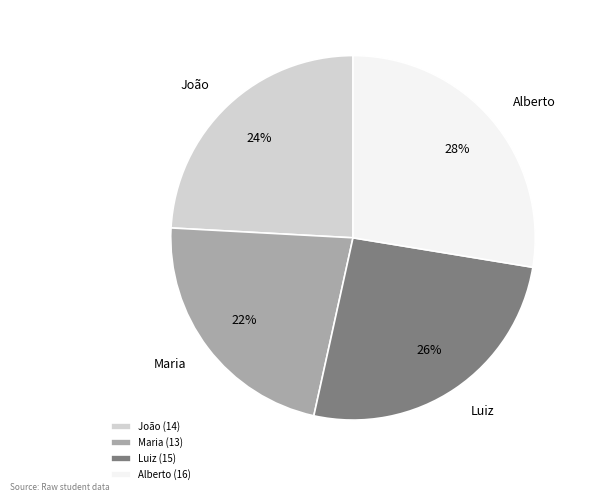

What is the ratio of the value at Maria to the value at Alberto?

0.8